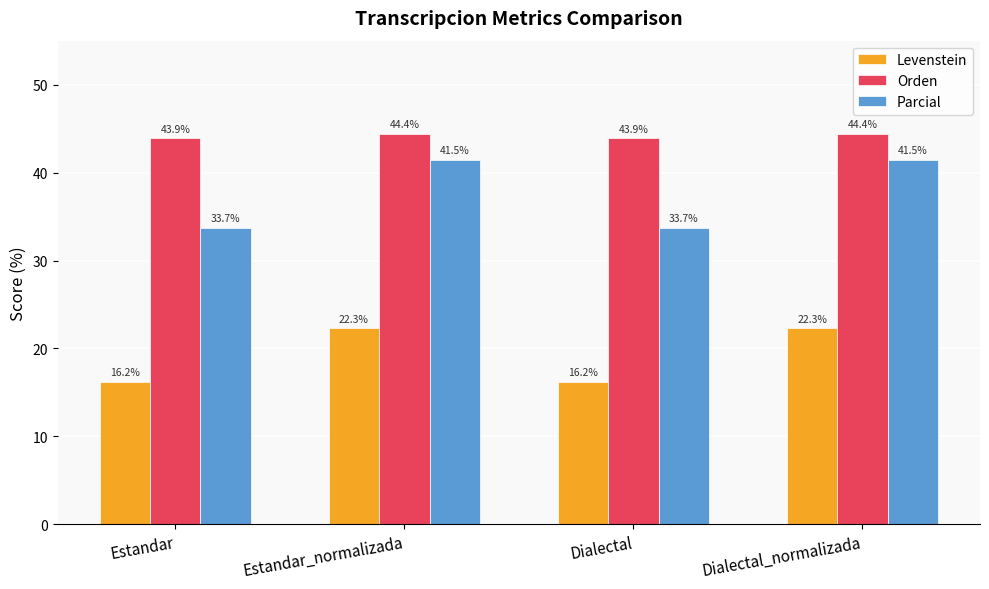

Is the value of Orden at Estandar_normalizada greater than the value of Parcial at Dialectal?

Yes